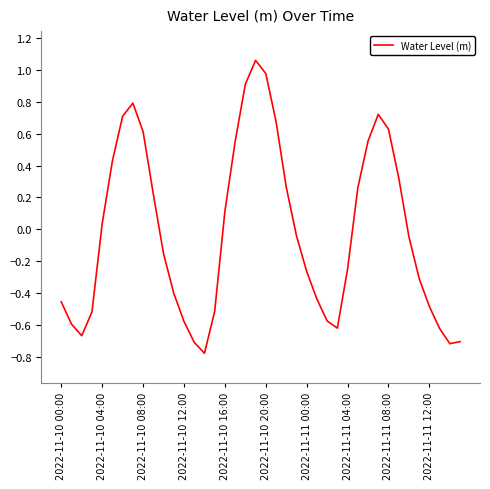

How many values are below zero?

22